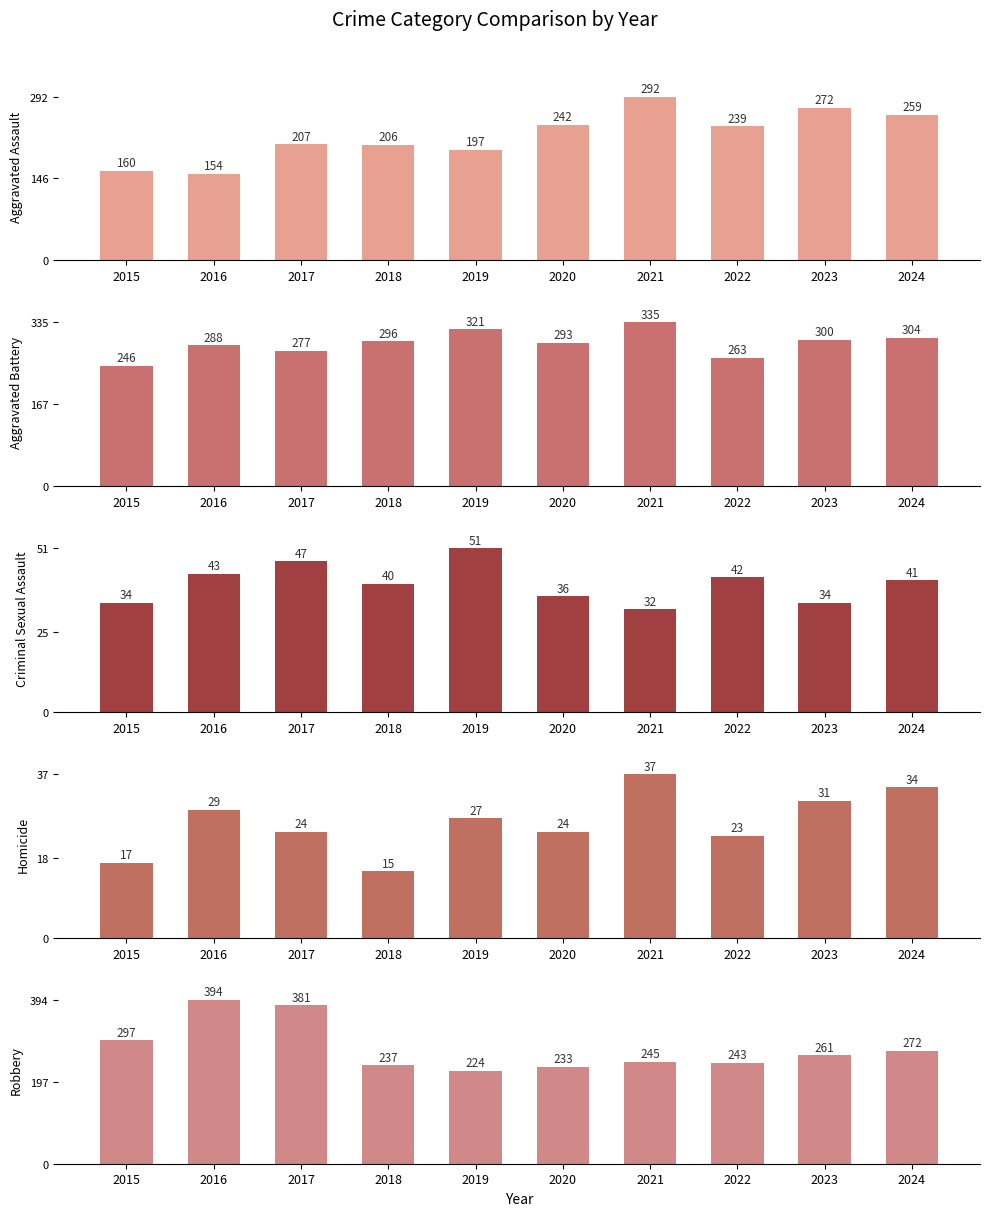

Reading left to right, transcribe all the data shown in this chart.

Aggravated Assault: 160	154	207	206	197	242	292	239	272	259
Aggravated Battery: 246	288	277	296	321	293	335	263	300	304
Criminal Sexual Assault: 34	43	47	40	51	36	32	42	34	41
Homicide: 17	29	24	15	27	24	37	23	31	34
Robbery: 297	394	381	237	224	233	245	243	261	272